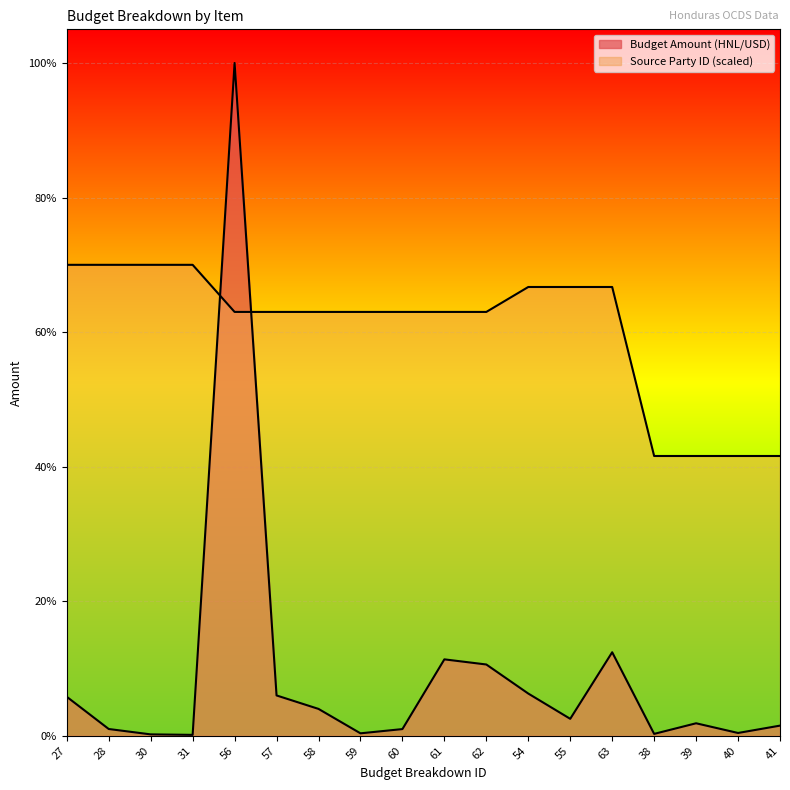

Does the chart display data point markers on the line(s)?

No